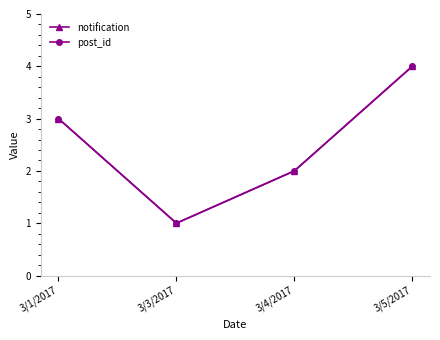

Reading right to left, transcribe all the data shown in this chart.

notification: 3/5/2017=4	3/4/2017=2	3/3/2017=1	3/1/2017=3
post_id: 3/5/2017=4	3/4/2017=2	3/3/2017=1	3/1/2017=3